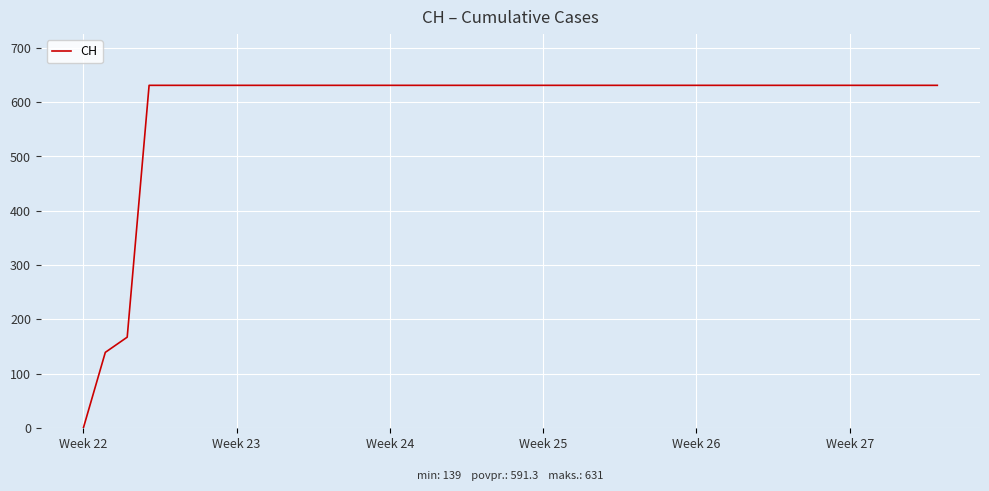

Count the number of categories in the chart.

40